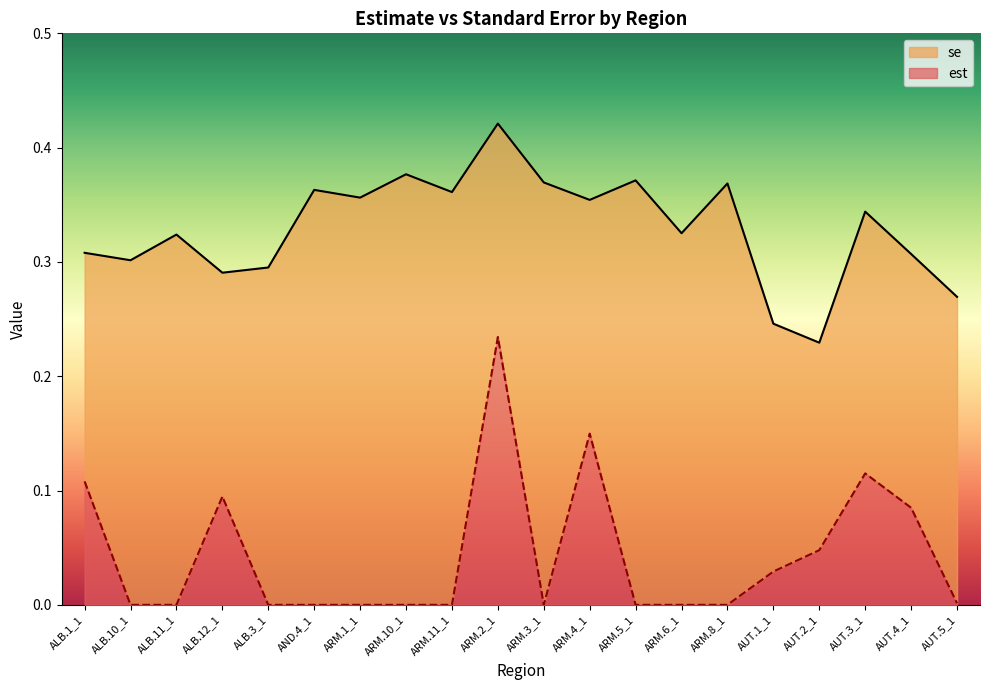

What is the difference between the highest and lowest values at ARM.6_1?

0.3